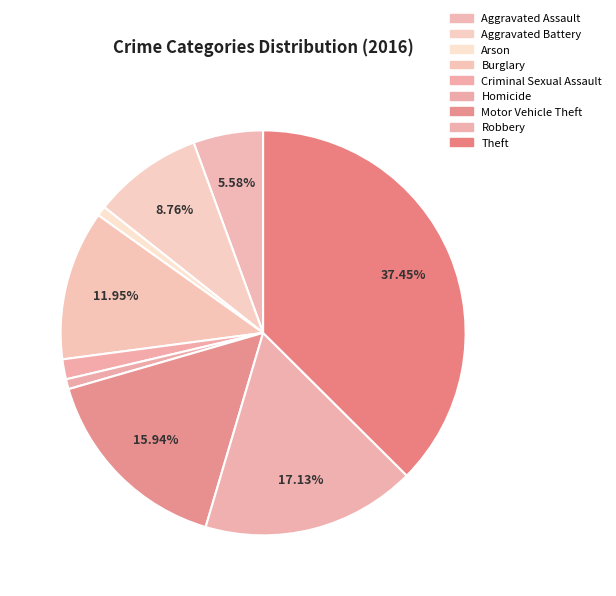

To the nearest percent, what is the average slice percentage?

11%